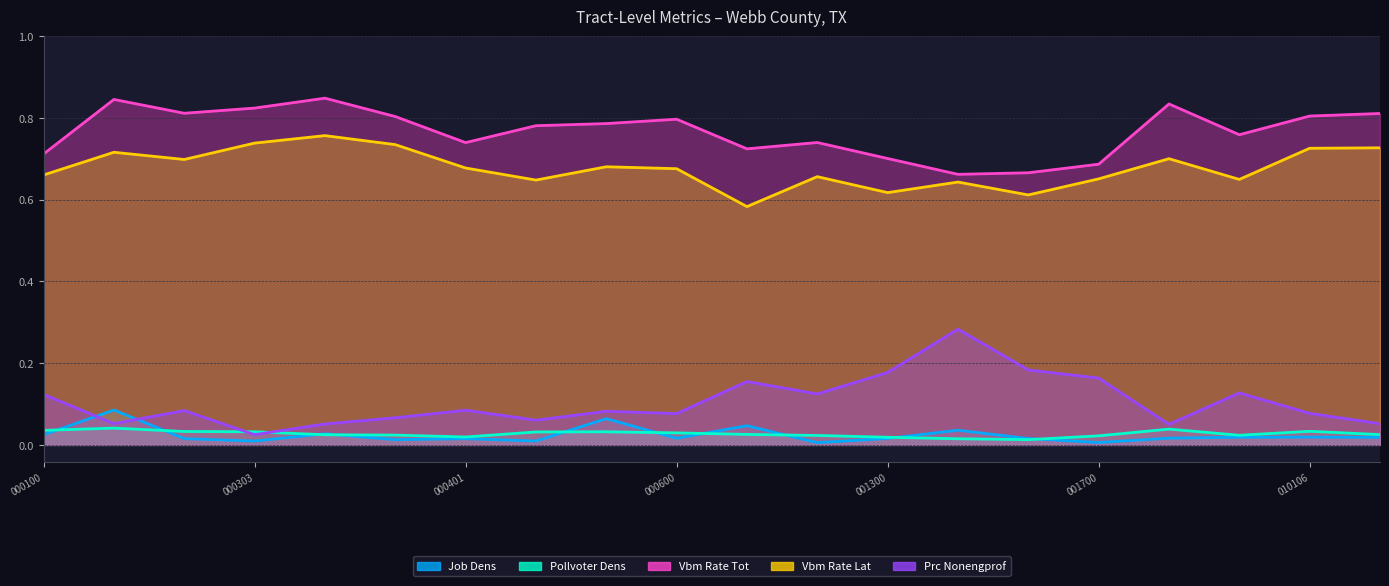

Is it true that prc_nonengprof equals 0.1 at 48329001200?

True